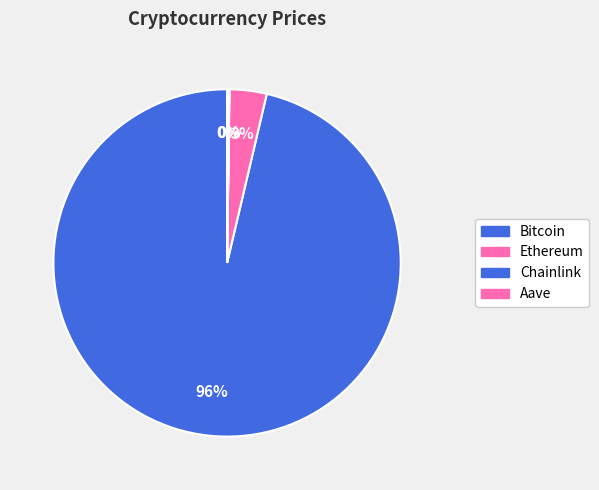

True or false: Chainlink accounts for 0% of the total.

True